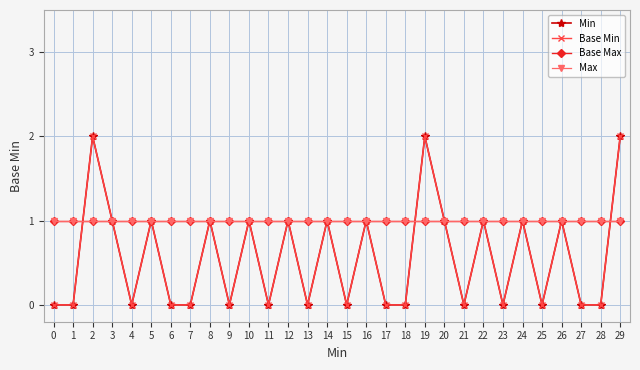

After their last crossing, which series has the higher values: Base Max or Base Min?

Base Min